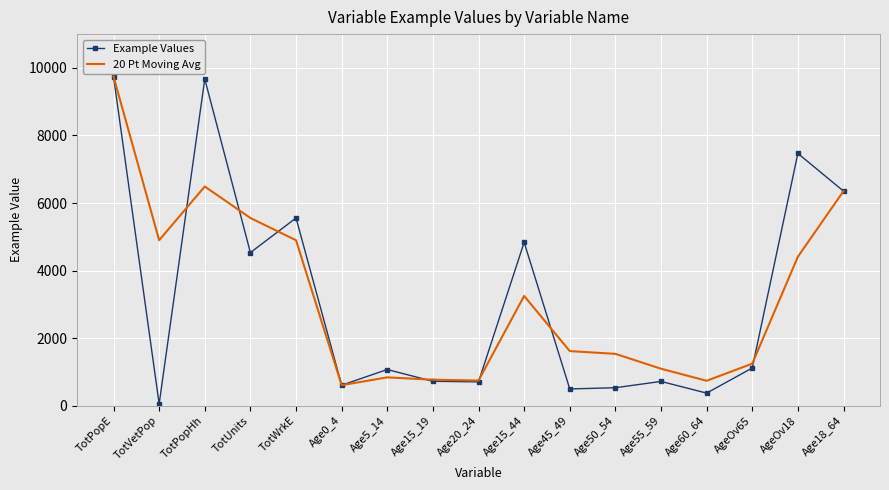

Between TotWrkE and AgeOv18, which series saw the biggest shift?

Example Values